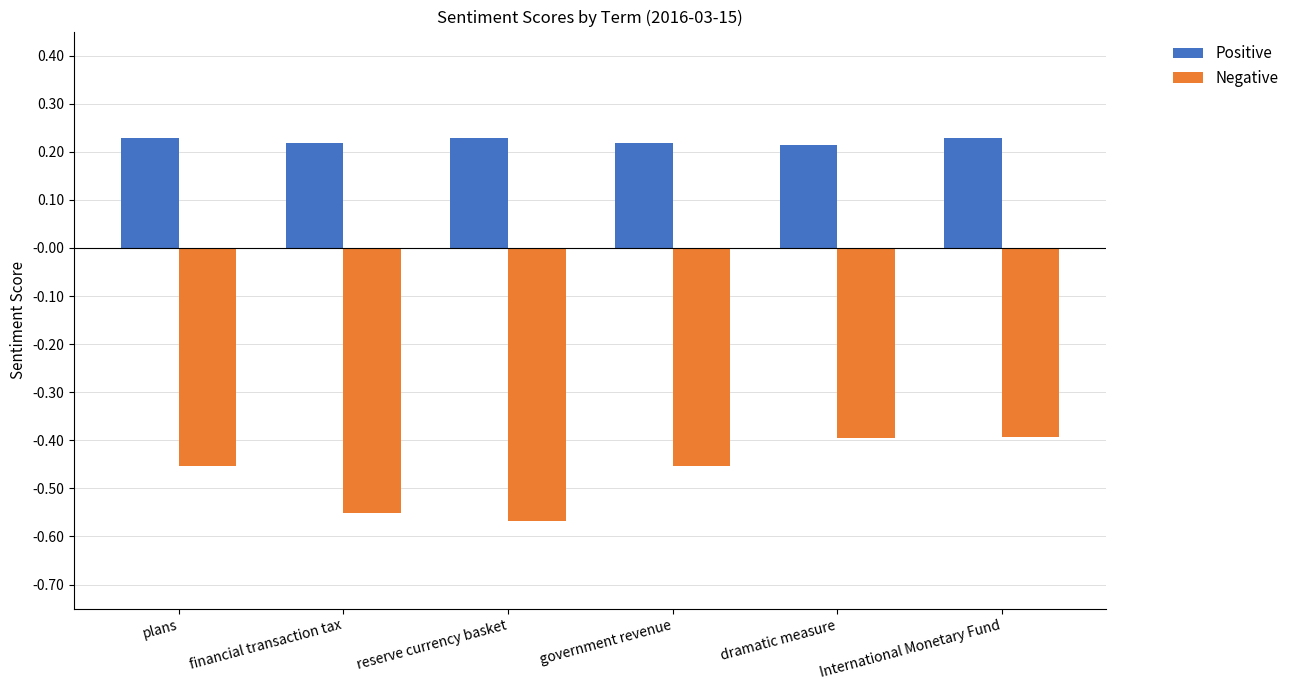

Which series has the largest total across all categories?

Positive